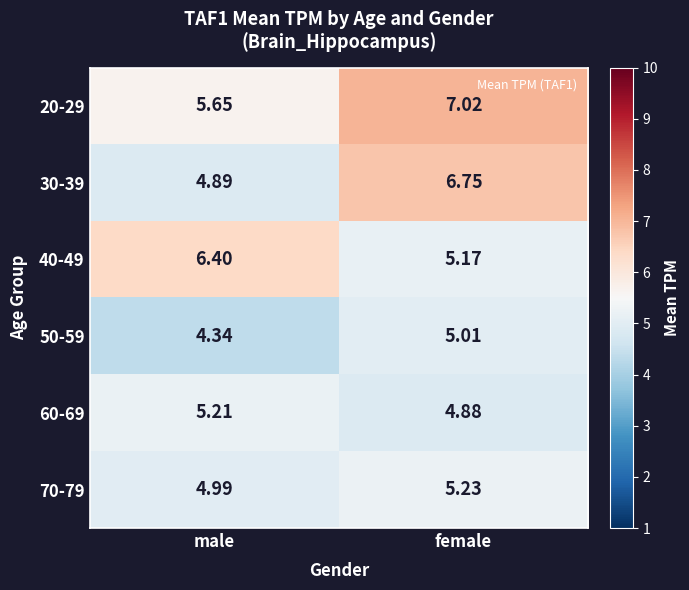

At which label is 60-69 closest to 5?

female